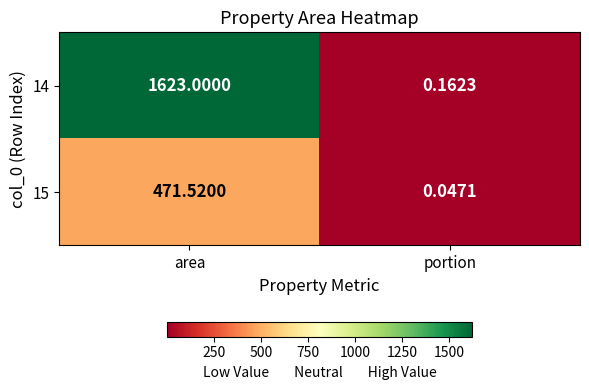

Which category has the highest value across all series?

area